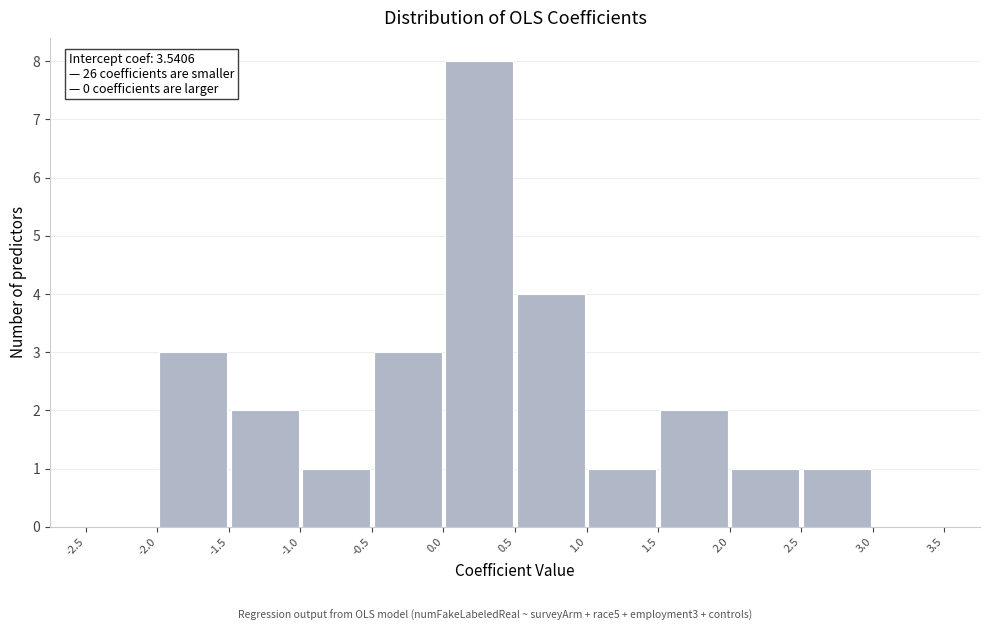

Over which range of the x-axis is the bar tallest?

0.0 to 0.5